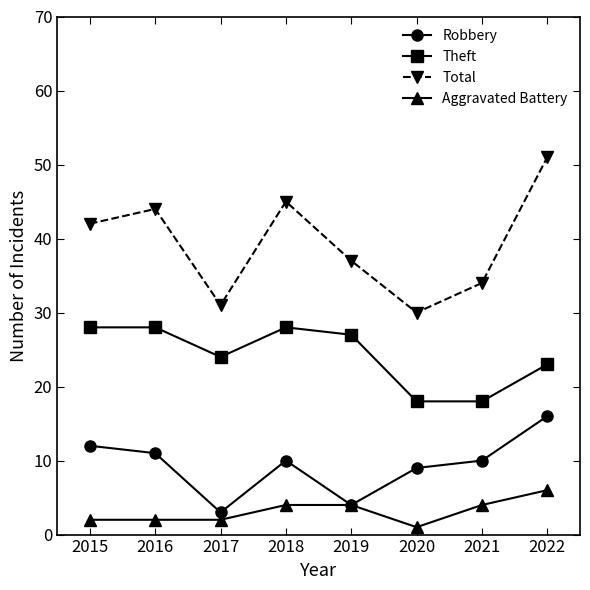

What is the minimum value shown in the chart?

1